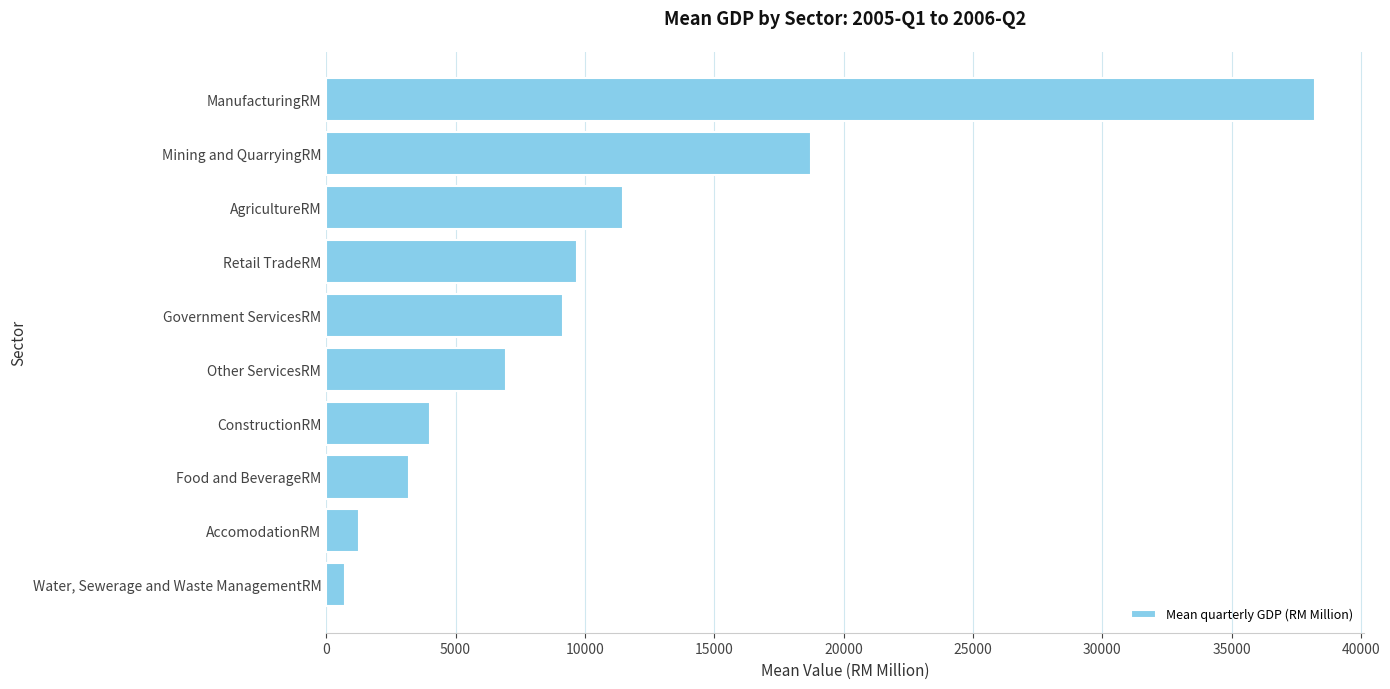

What is the smallest value displayed?

733.7